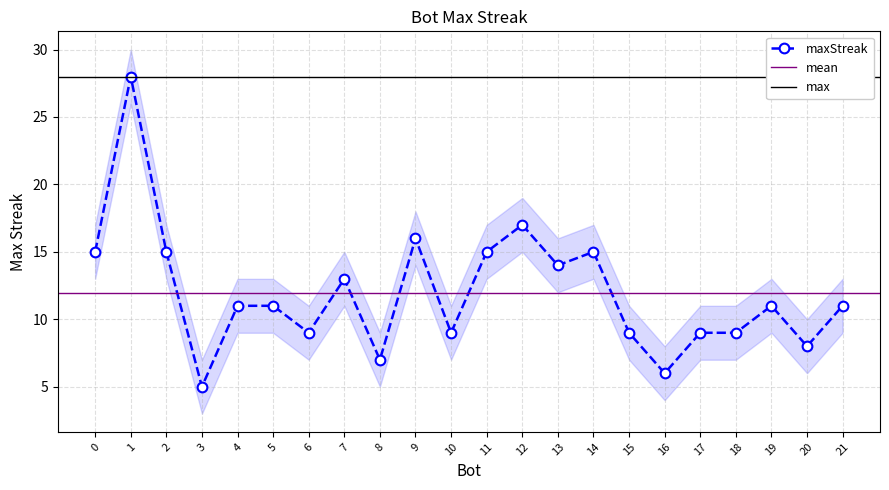

What is the average value?

12